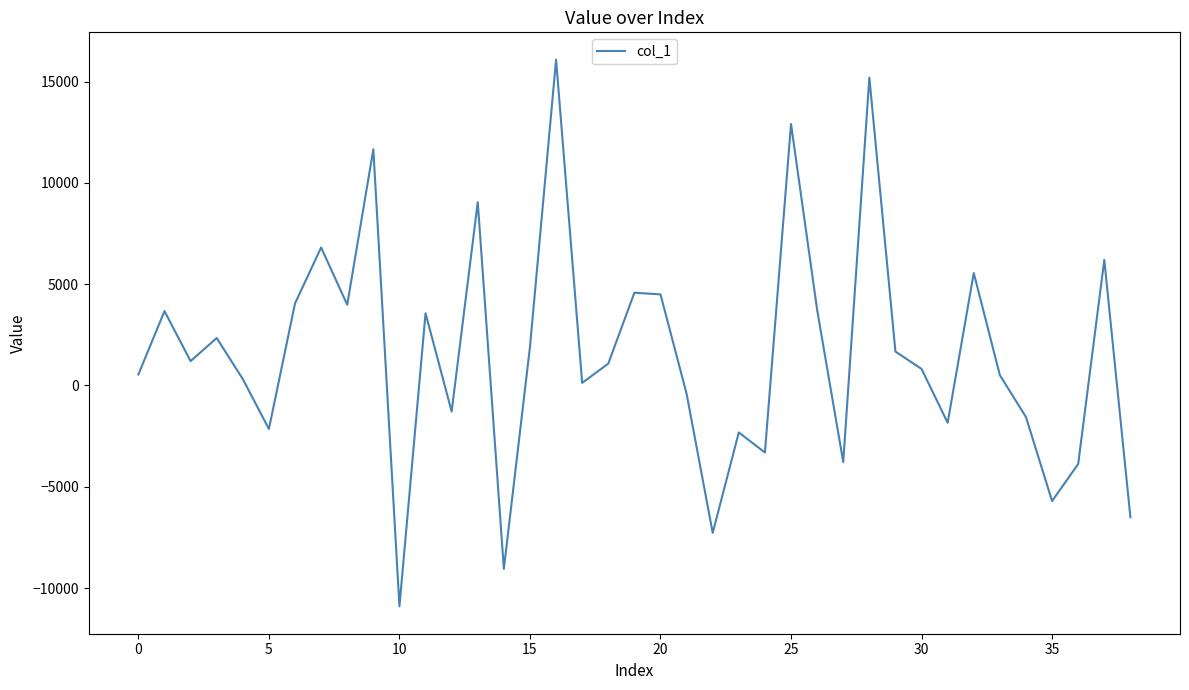

What is the maximum value shown in the chart?

16087.0